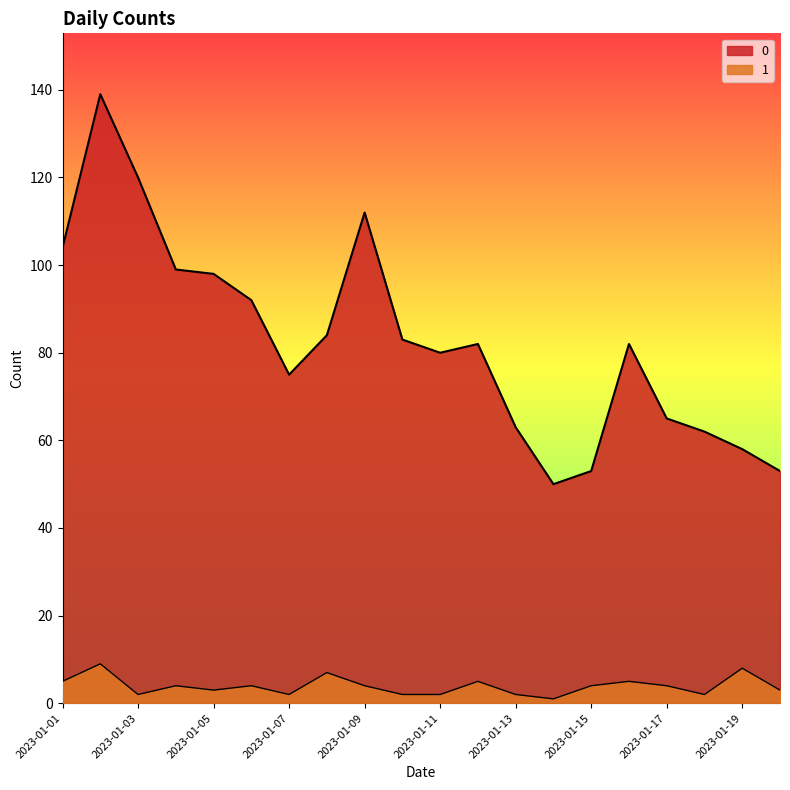

What is the average value of the 1 series?

4